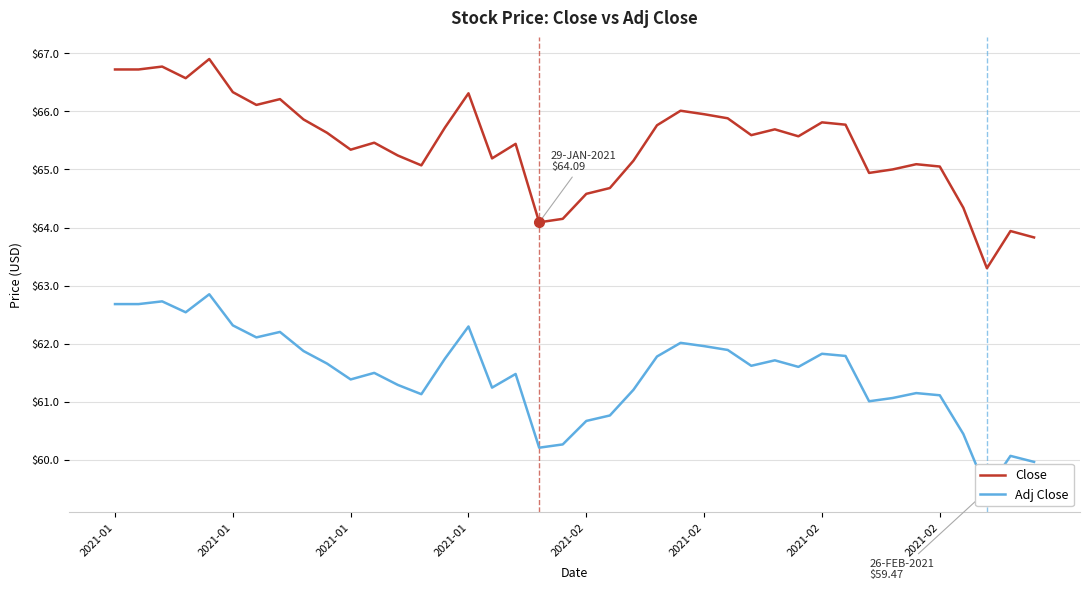

True or false: Close and Adj Close intersect in this chart.

False